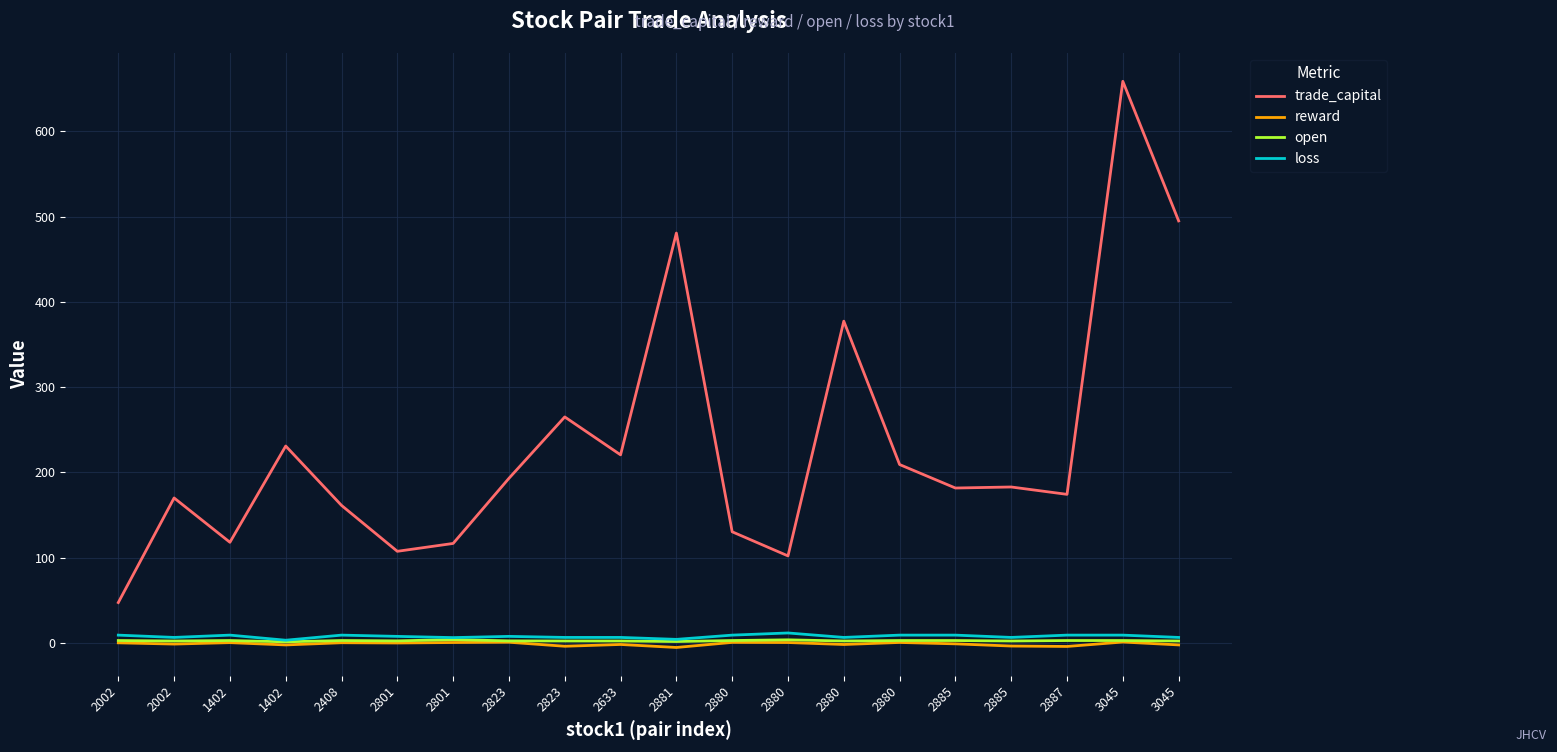

Which series changed the most between 2823 and 2880?

trade_capital